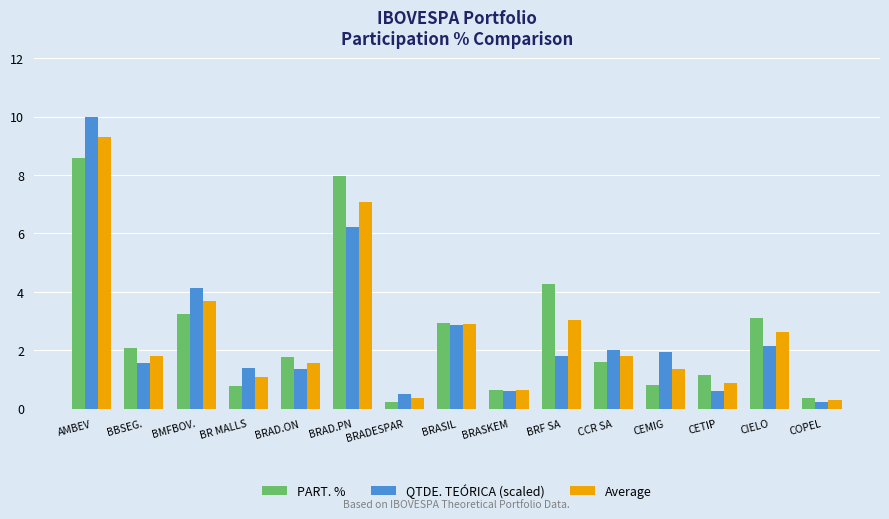

How many data points in Average are less than 1?

4